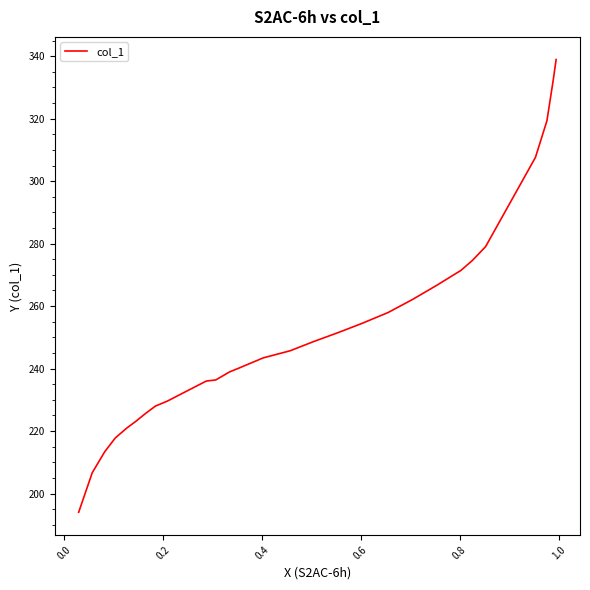

What is the maximum value shown in the chart?

338.9